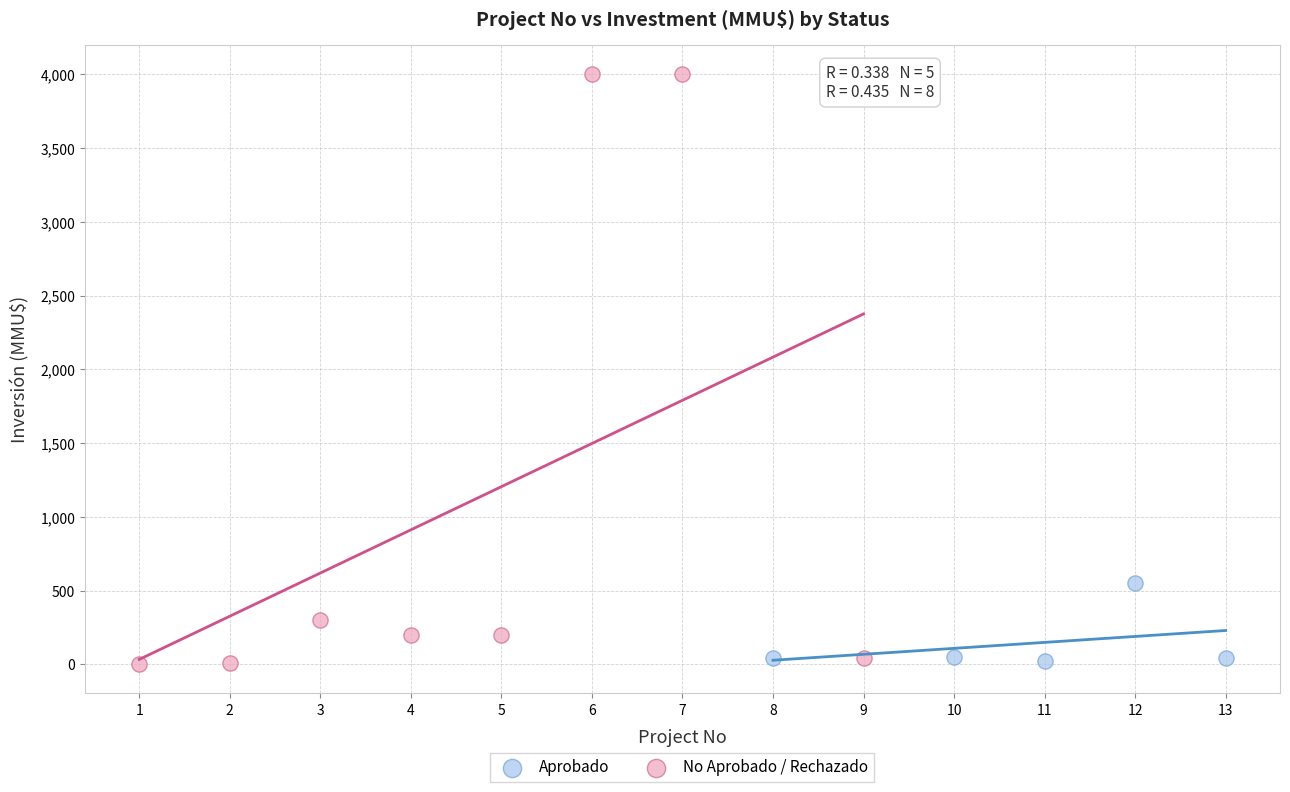

Which series contains the highest Y value?

No Aprobado / Rechazado